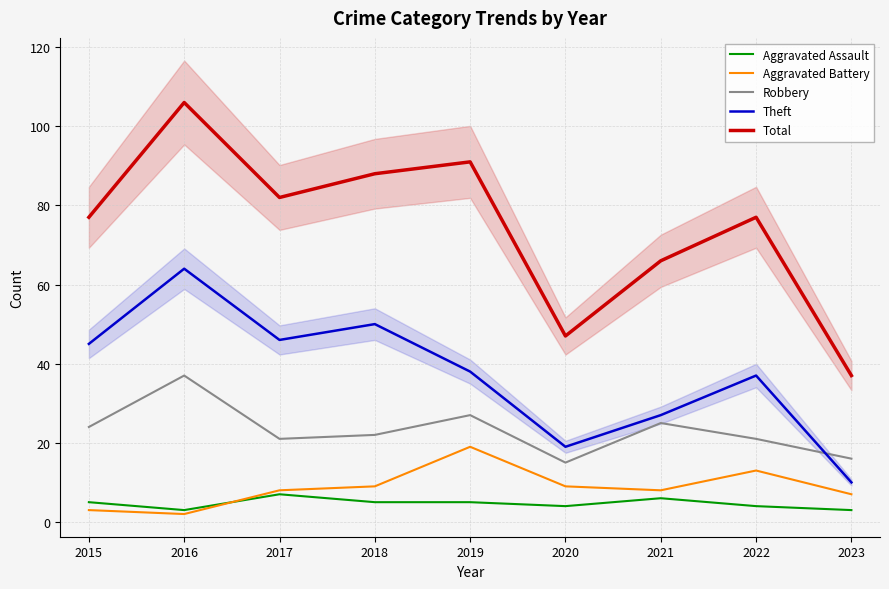

Reading right to left, transcribe all the data shown in this chart.

Aggravated Assault: 3	4	6	4	5	5	7	3	5
Aggravated Battery: 7	13	8	9	19	9	8	2	3
Robbery: 16	21	25	15	27	22	21	37	24
Theft: 10	37	27	19	38	50	46	64	45
Total: 37	77	66	47	91	88	82	106	77